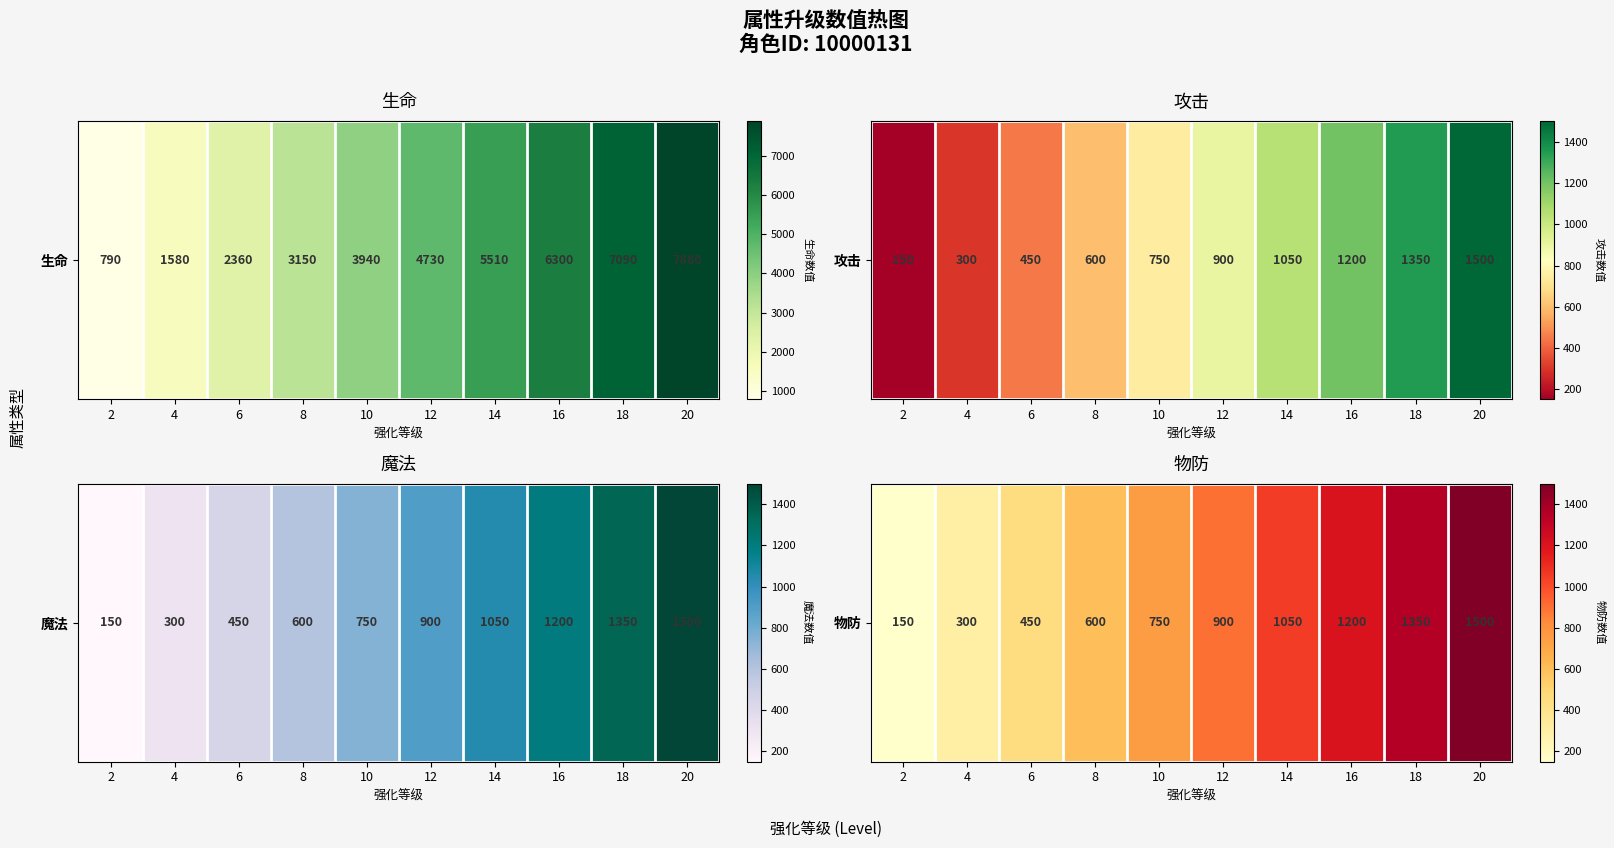

Where does the data first go above 900?

14